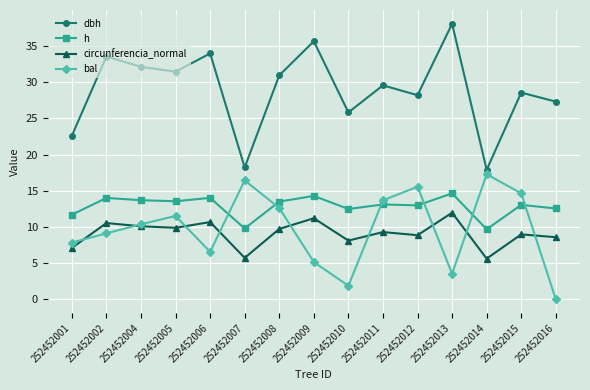

What is the value of the circunferencia_normal point at the 4th from the left?

9.9